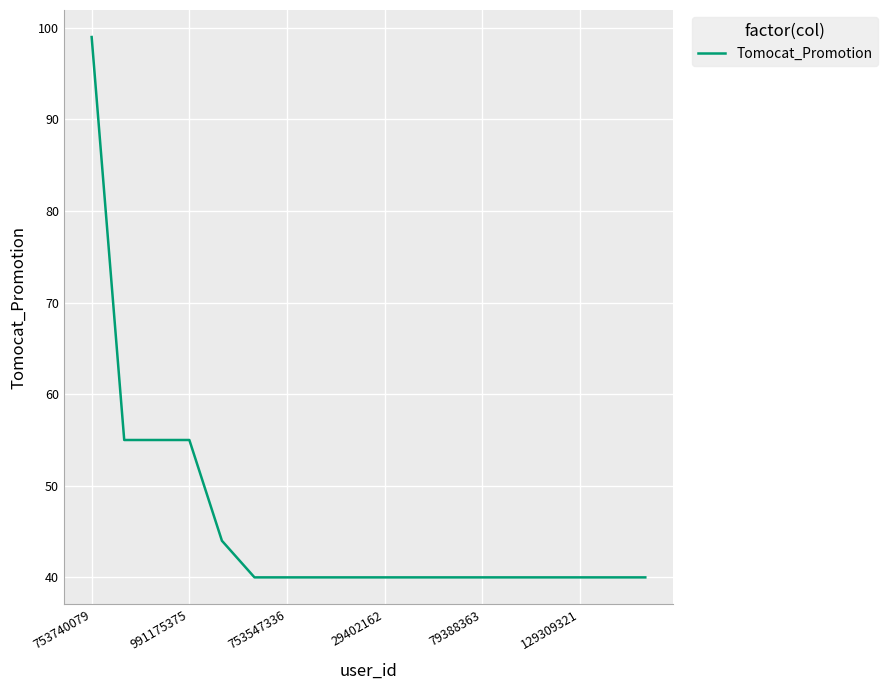

What is the smallest value displayed?

40